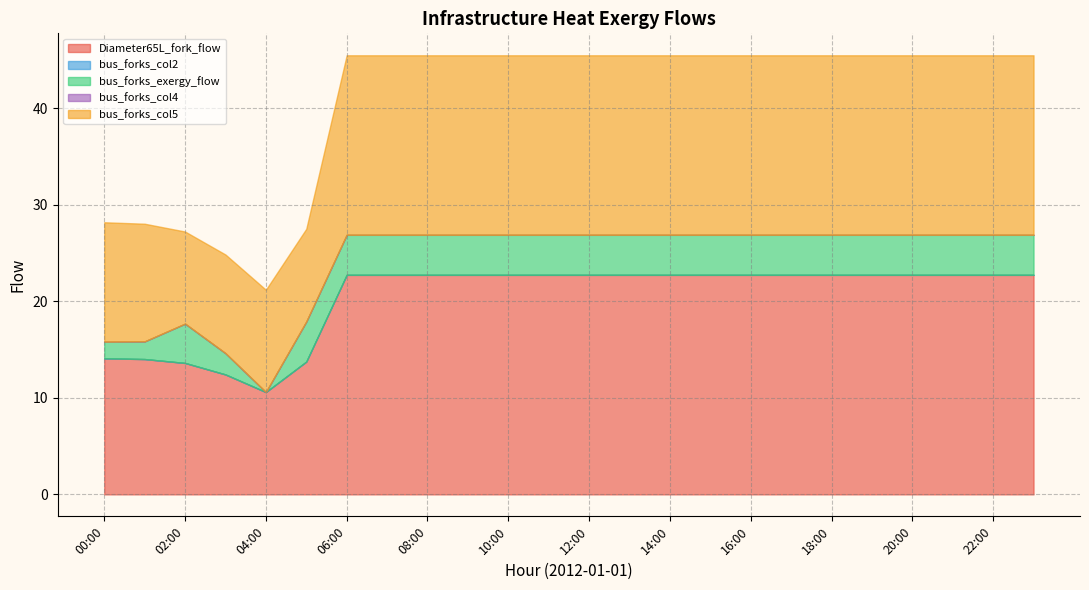

At which label is bus_forks_col5 closest to 14?

00:00